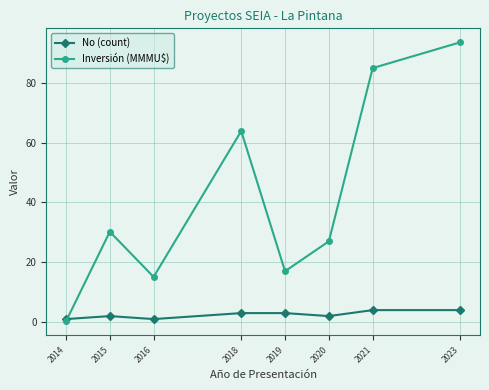

How many interior local peaks does the Inversión (MMMU$) series have?

2